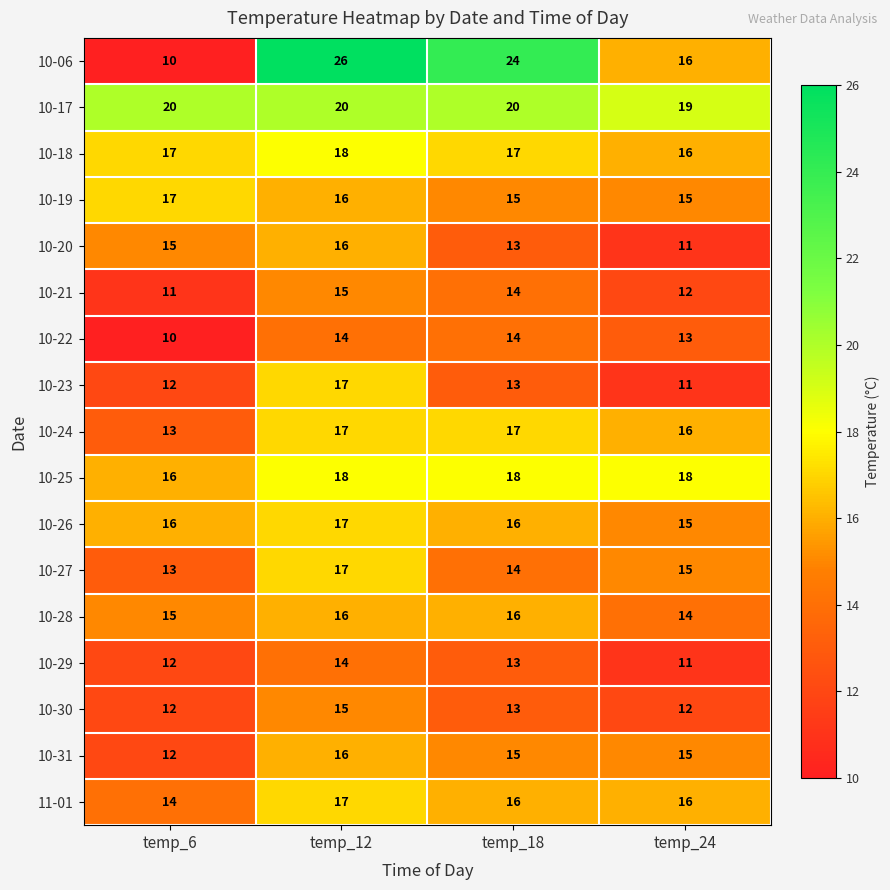

What is the total value across all series at temp_6?

235